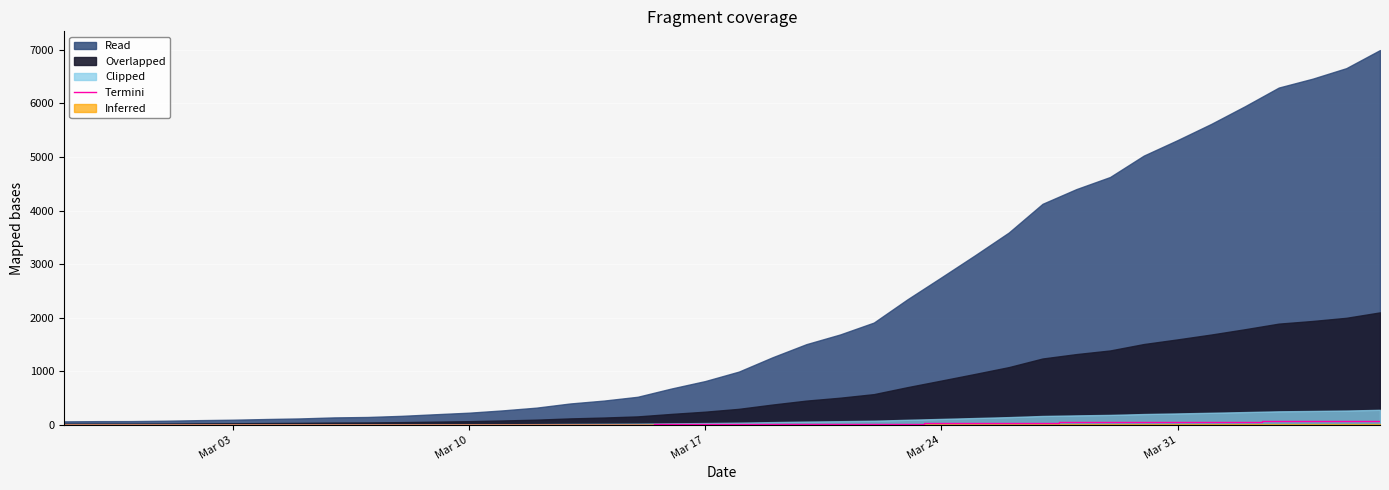

True or false: the data has more than 0 interior local peaks.

False